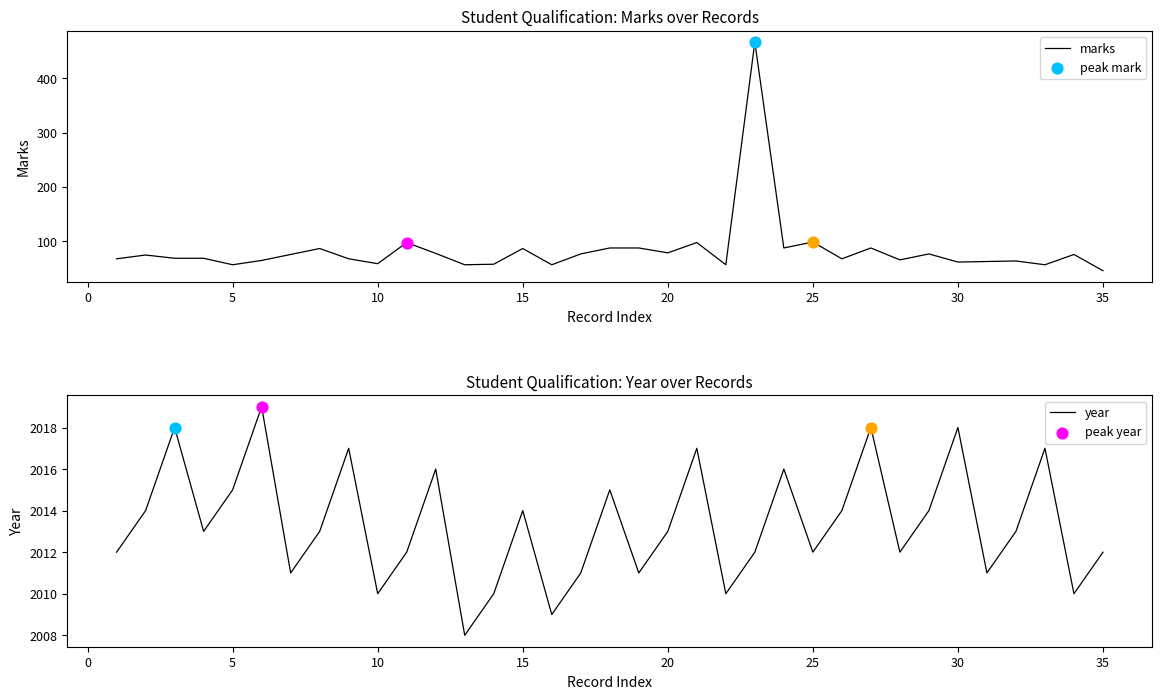

Which series has the widest spread of Y values?

marks